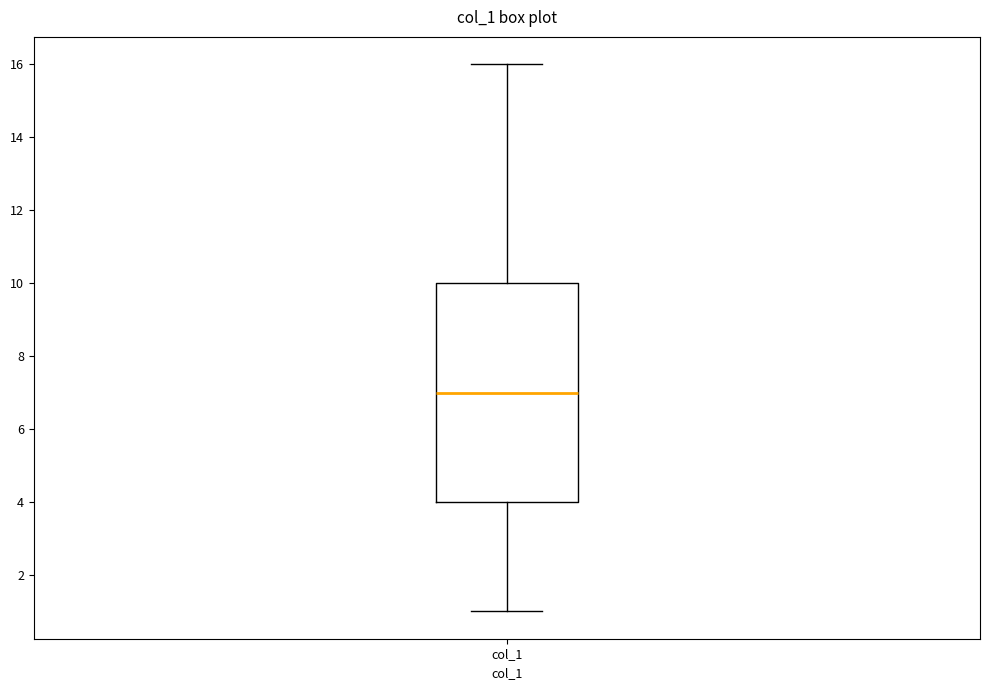

Where is the upper edge of the box for col_1 on the y-axis? The values are not printed on the chart, so give them approximately, as read against the axis.

10